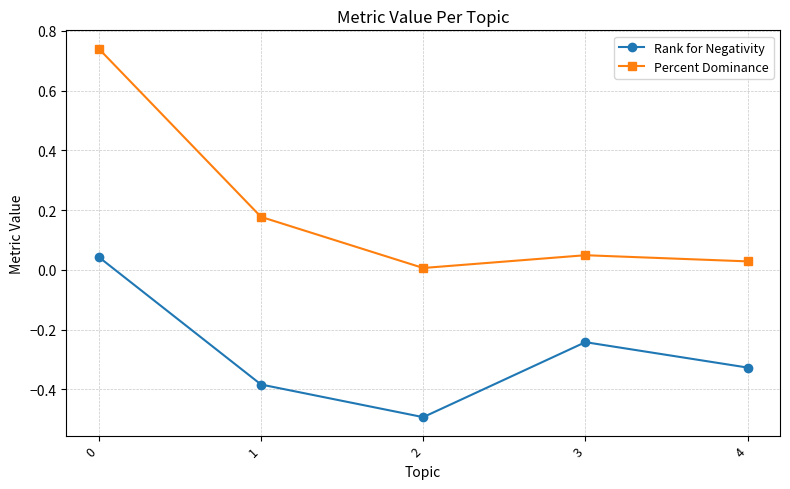

Rank the series by their average value, from highest to lowest.

Percent Dominance, Rank for Negativity